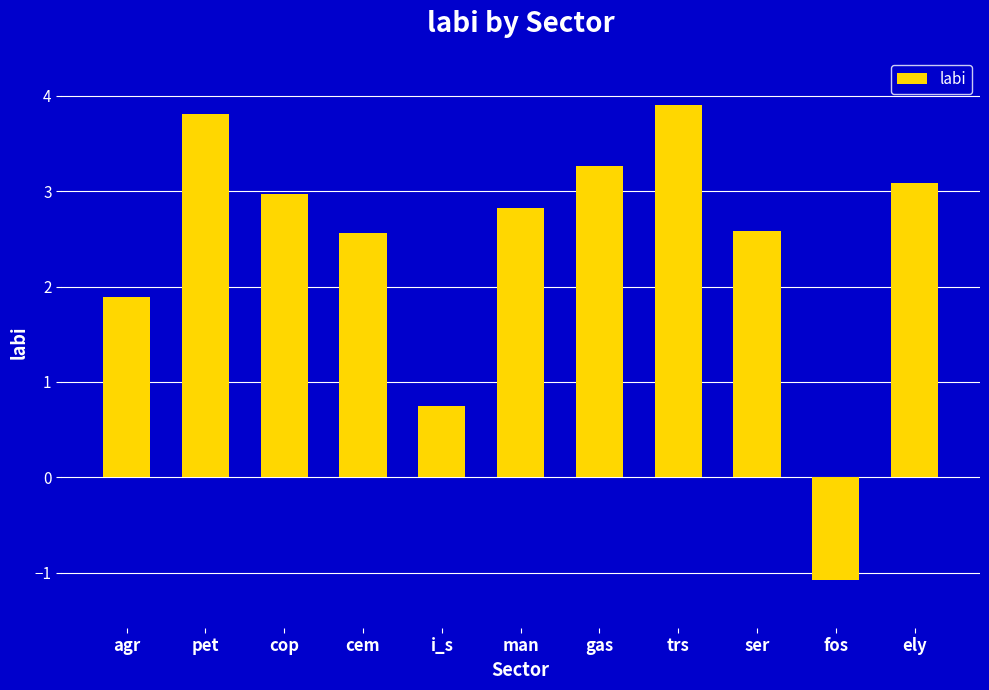

Is it true that the value at cem is 4.0?

False